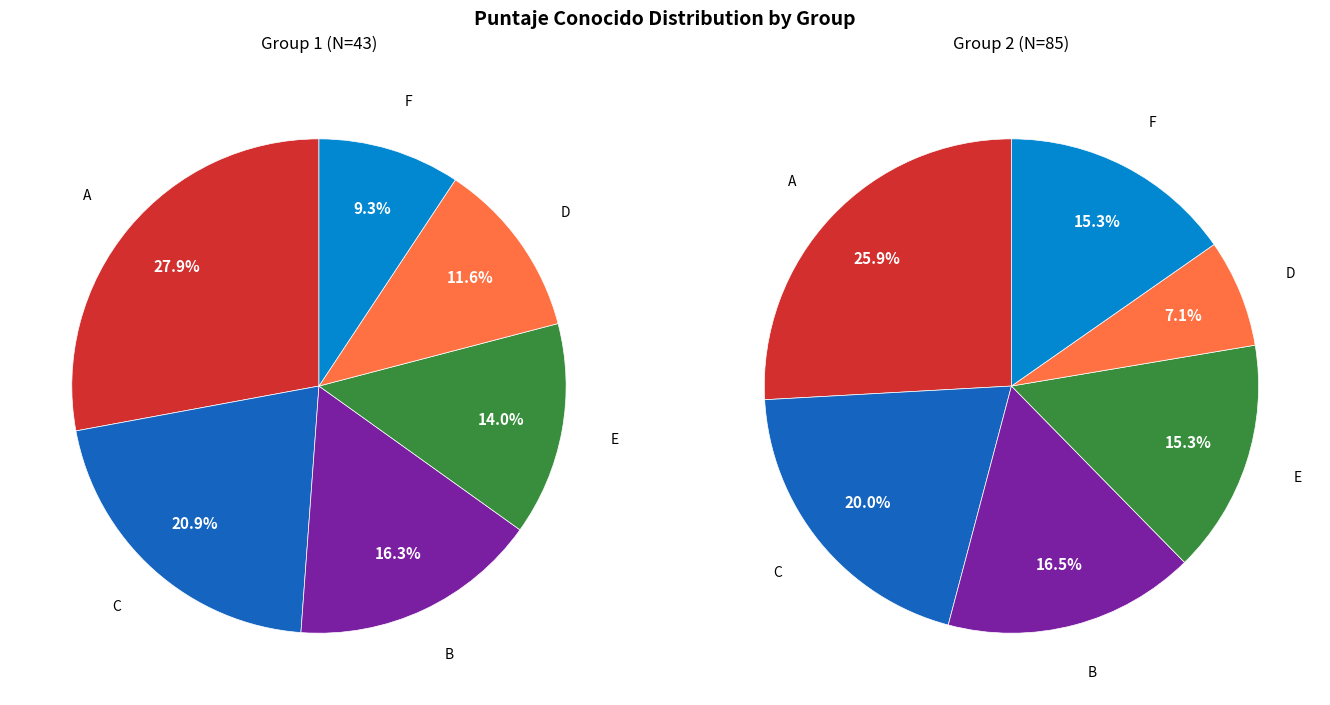

How many segments does this pie chart have?

6